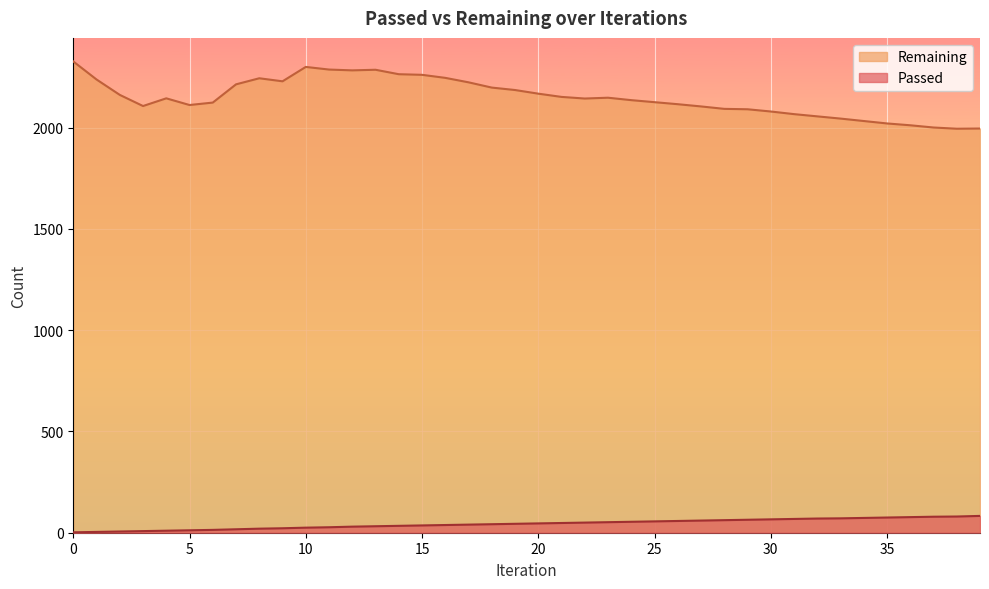

Reading left to right, list all the values displayed in this chart.

Passed: 2	4	6	8	10	12	14	17	20	22	25	27	30	32	34	36	38	40	42	44	46	48	50	52	54	56	58	60	62	64	66	68	70	71	73	75	77	79	80	83
Remaining: 2326	2237	2161	2106	2144	2111	2123	2213	2243	2228	2299	2286	2282	2285	2263	2260	2245	2223	2197	2185	2167	2151	2143	2147	2135	2125	2115	2104	2092	2090	2079	2066	2055	2044	2032	2020	2011	2000	1994	1995